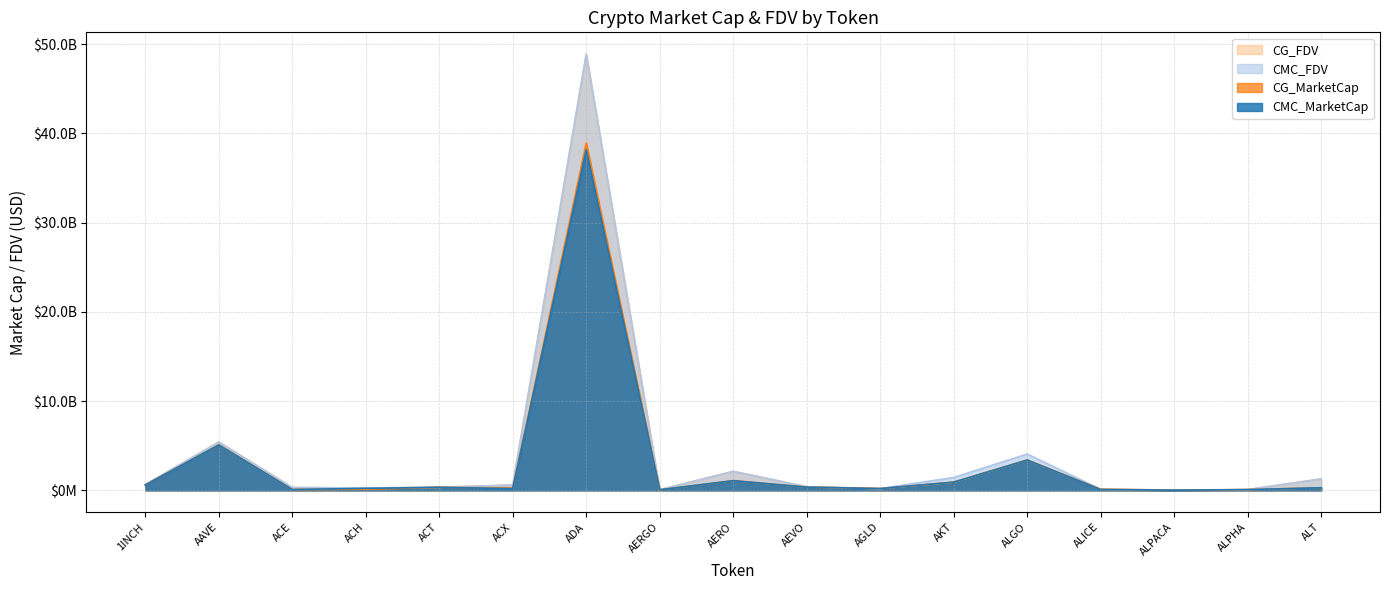

Read the CMC_FDV value at ACH.

267093086.4